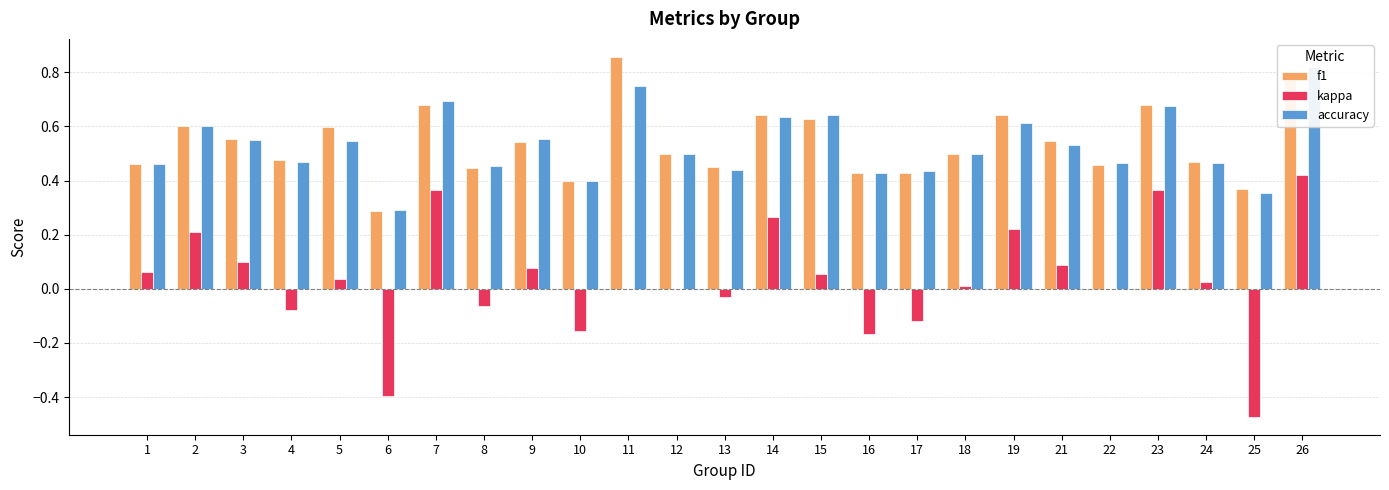

Reading left to right, list all the values displayed in this chart.

f1: 0.5	0.6	0.6	0.5	0.6	0.3	0.7	0.4	0.5	0.4	0.9	0.5	0.4	0.6	0.6	0.4	0.4	0.5	0.6	0.5	0.5	0.7	0.5	0.4	0.8
kappa: 0.1	0.2	0.1	-0.1	0.0	-0.4	0.4	-0.1	0.1	-0.2	0.0	0.0	-0.0	0.3	0.1	-0.2	-0.1	0.0	0.2	0.1	0.0	0.4	0.0	-0.5	0.4
accuracy: 0.5	0.6	0.6	0.5	0.5	0.3	0.7	0.5	0.6	0.4	0.8	0.5	0.4	0.6	0.6	0.4	0.4	0.5	0.6	0.5	0.5	0.7	0.5	0.4	0.8